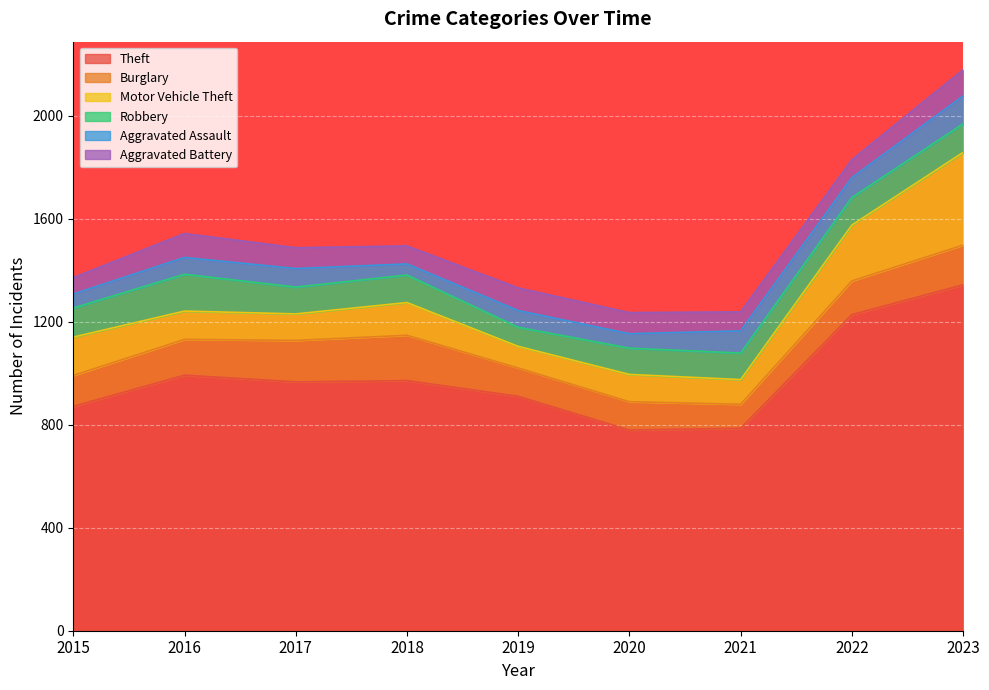

At how many categories does at least one series exceed 1078?

2